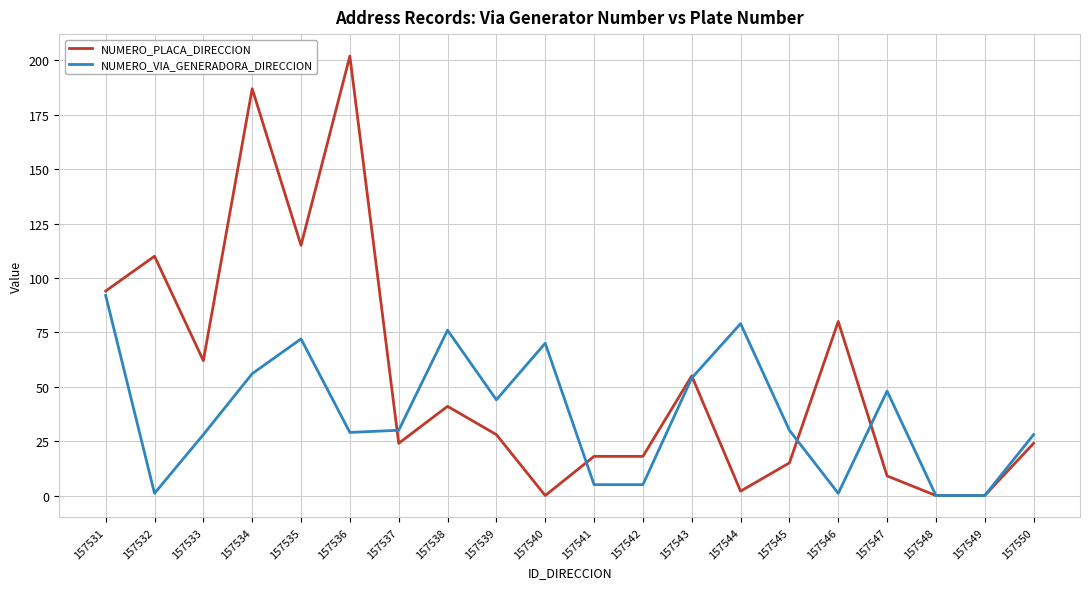

List the series in order of their peak value, highest first.

NUMERO_PLACA_DIRECCION, NUMERO_VIA_GENERADORA_DIRECCION